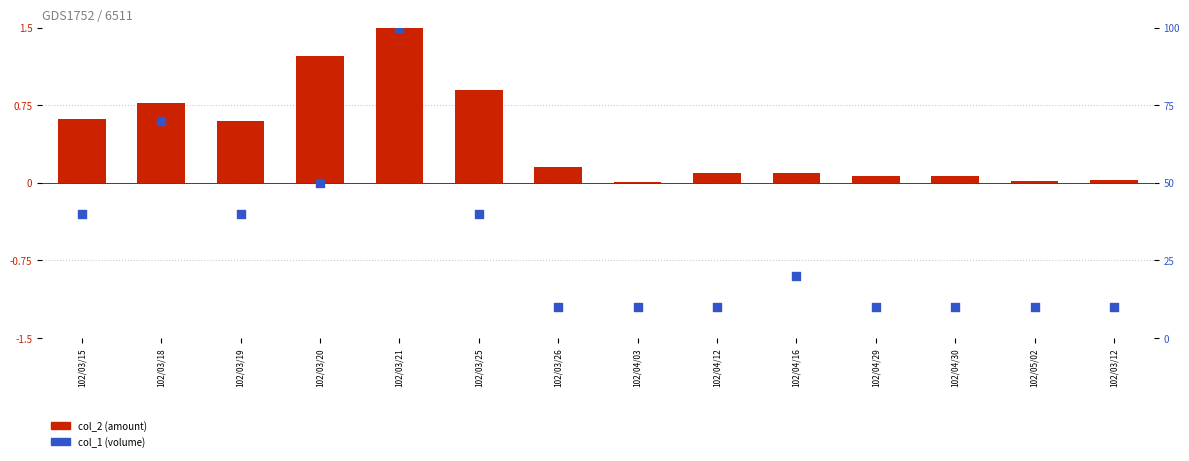

Which series reaches the maximum Y coordinate?

col_1 (volume)